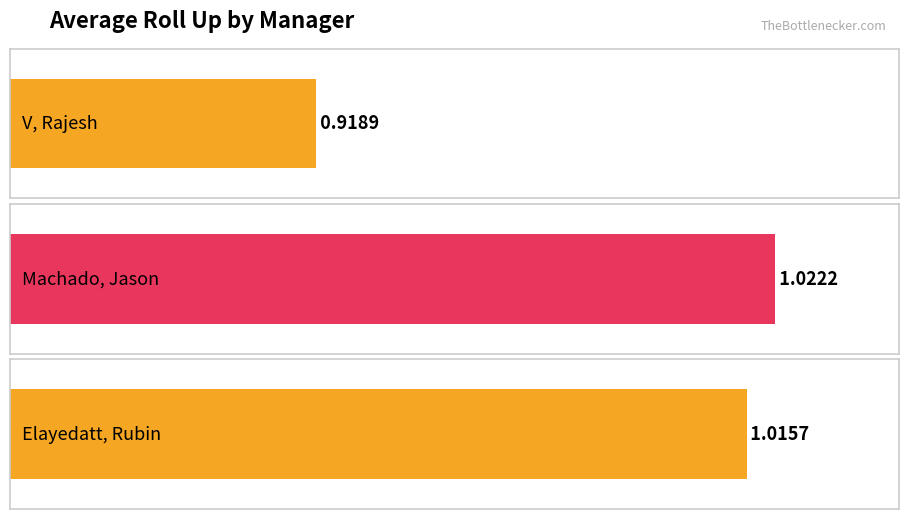

What is the value of the 2nd bar from the left?

1.0